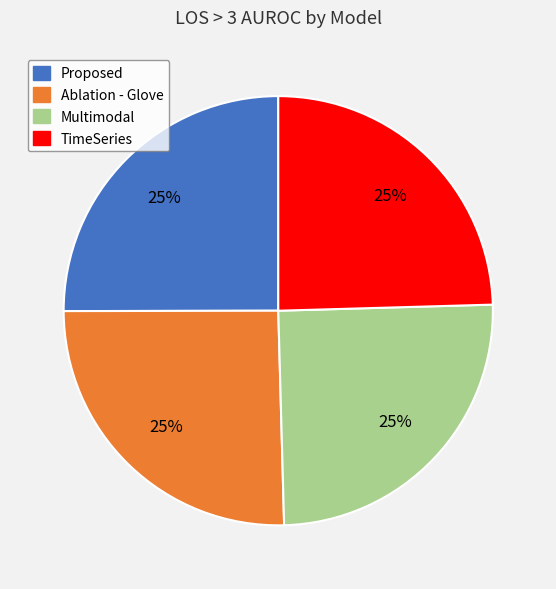

Count the number of slices in the pie.

4